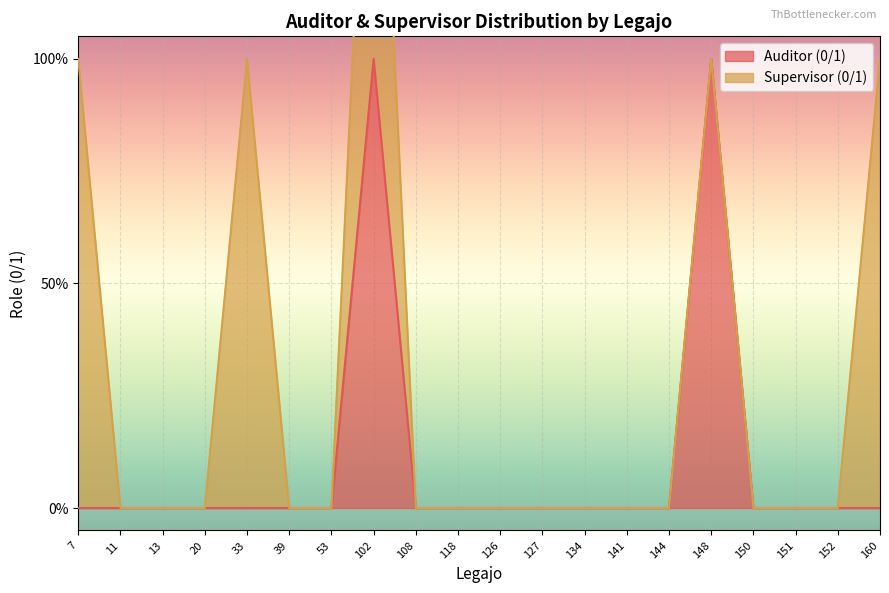

Which label corresponds to the smallest value in the chart?

7